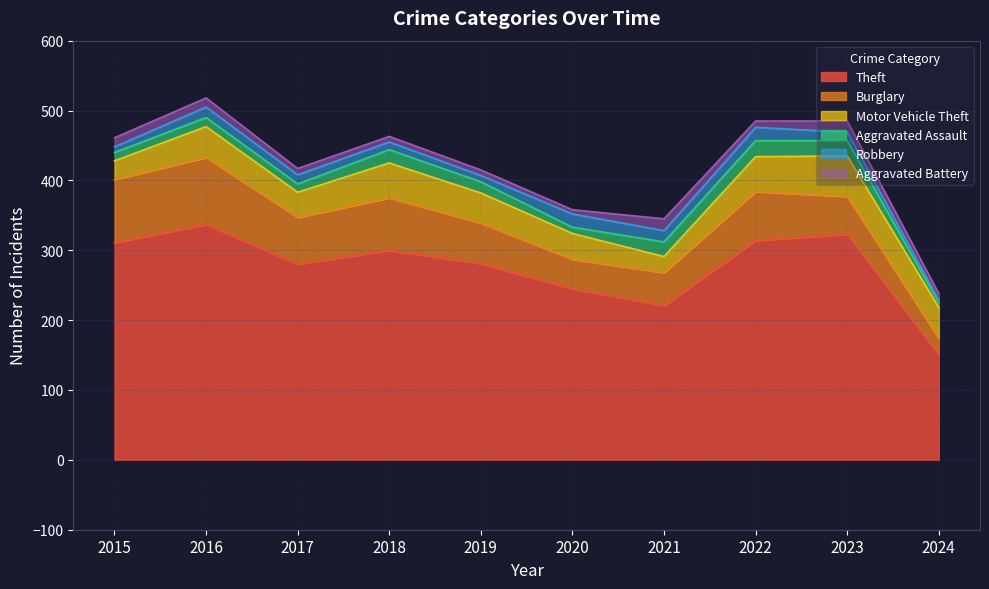

Is the value of Burglary at 2023 greater than the value of Motor Vehicle Theft at 2023?

No